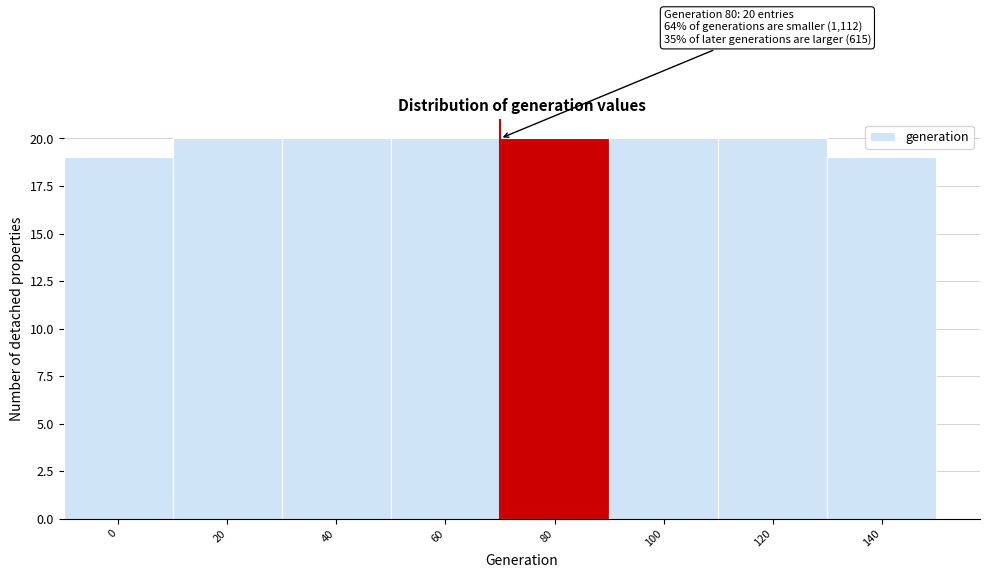

Reading right to left, transcribe all the data shown in this chart.

140=19	120=20	100=20	80=20	60=20	40=20	20=20	0=19